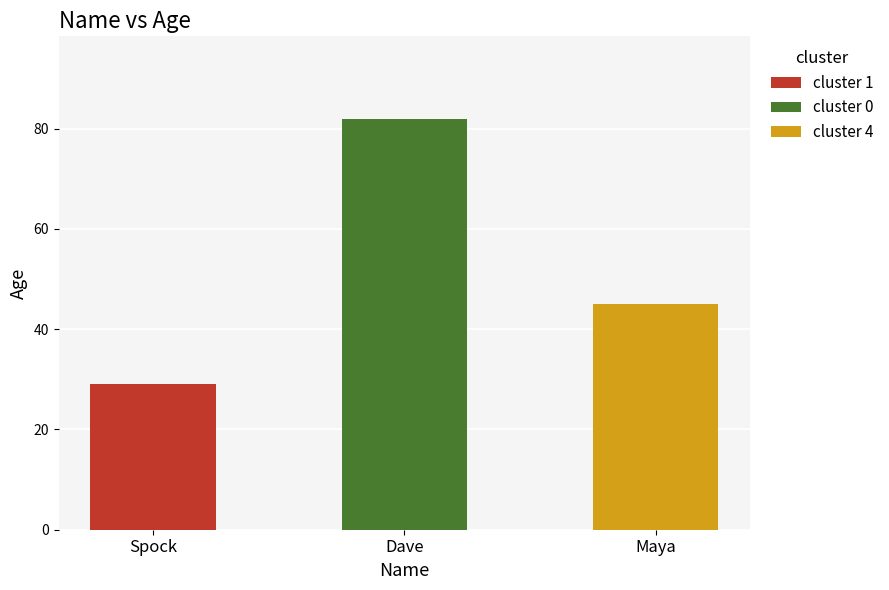

What is the change in value from Spock to Dave?

+53